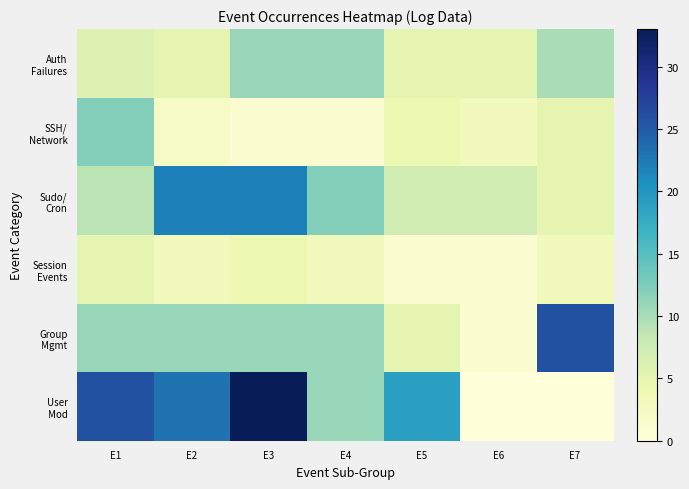

Which has a higher value, E4 or E3?

E4